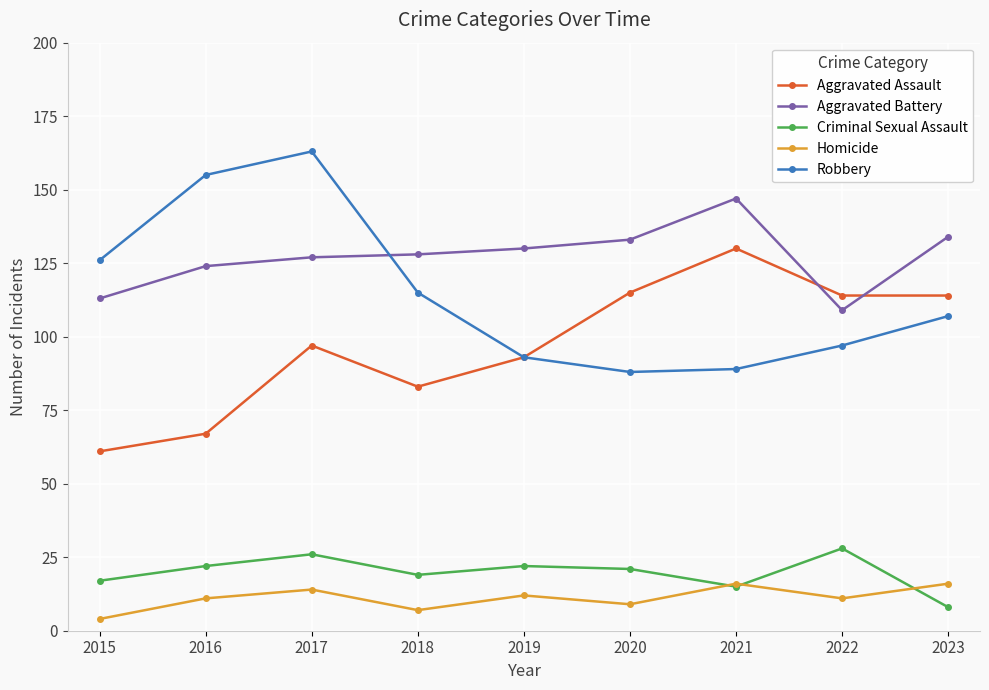

How many series are shown in this chart?

5